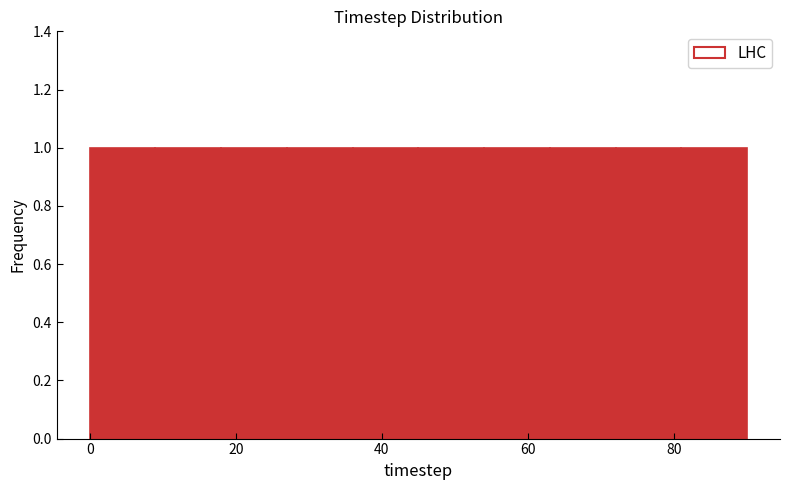

What is the height of the bar covering 27 to 36 on the x-axis? Neither the bar edges nor the heights are printed on the chart, so give them approximately, as read against the axes.

1